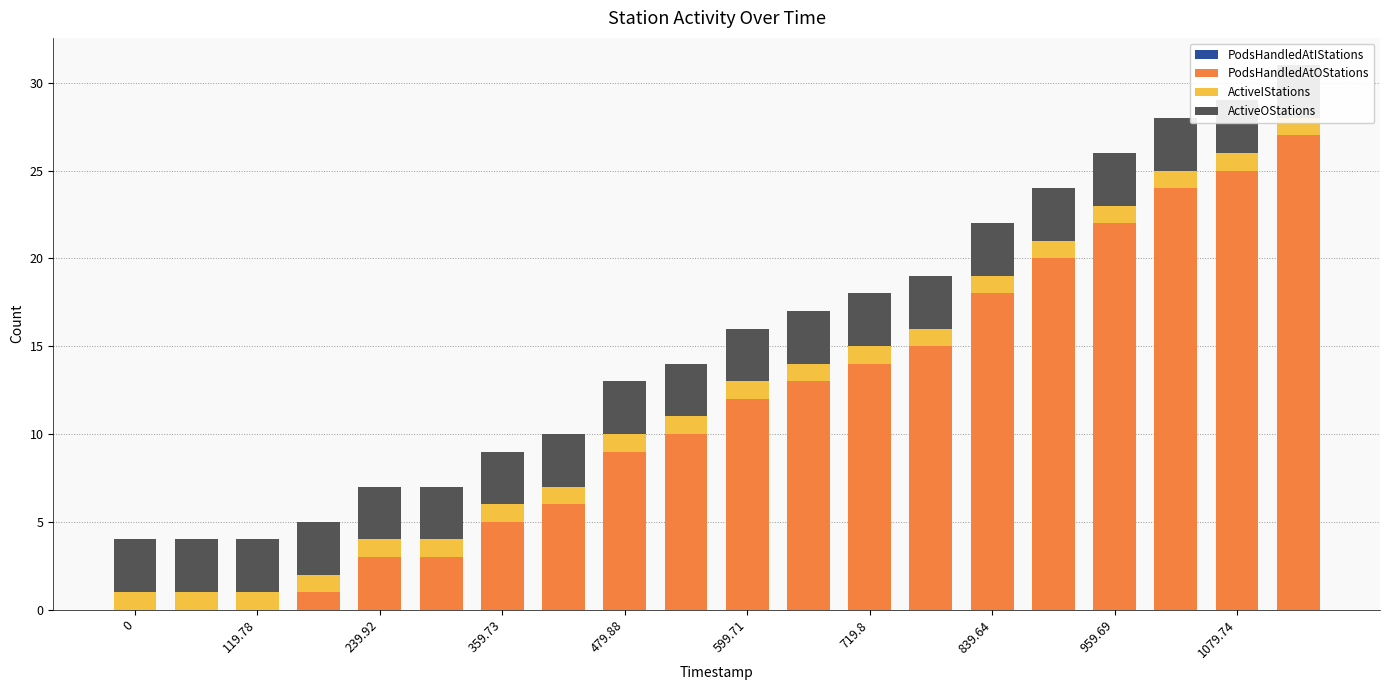

What is the difference between the highest and lowest values at 11?

13